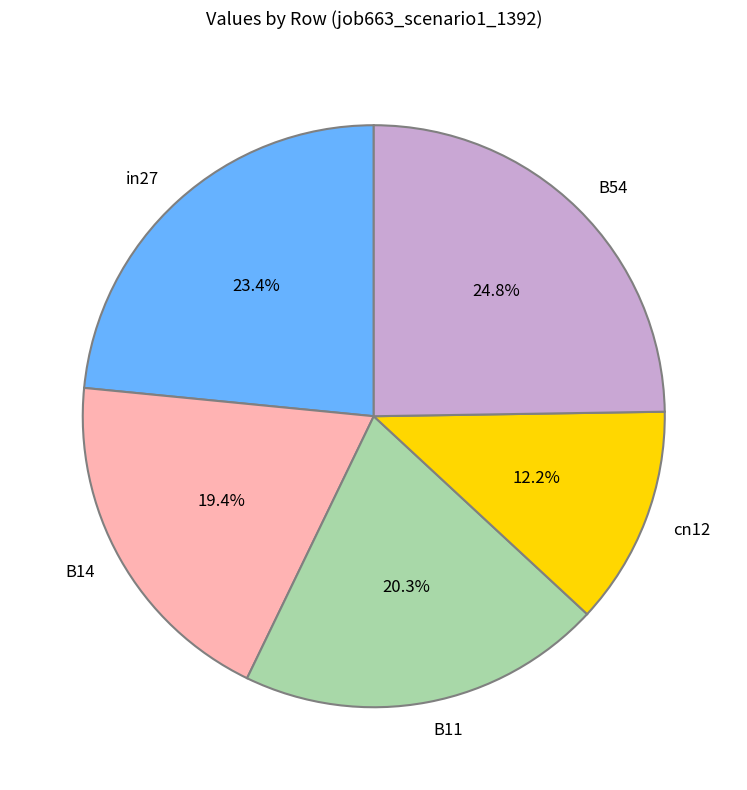

What is the largest slice in the pie chart?

B54